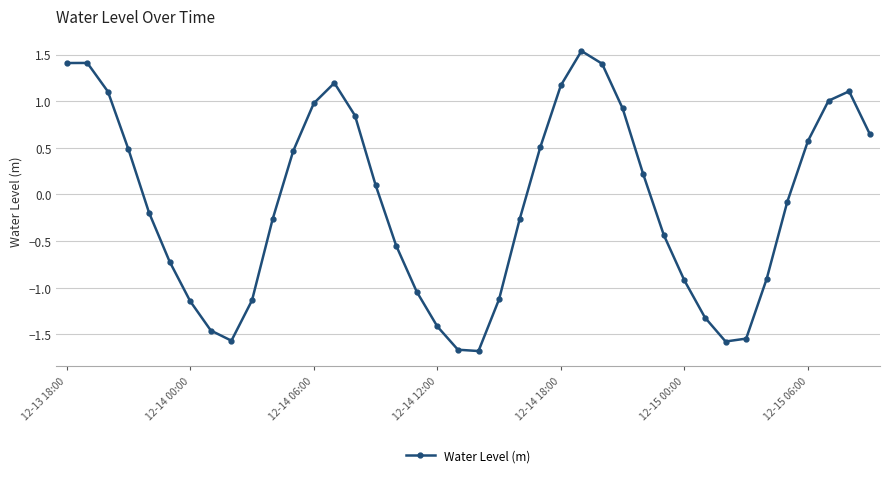

What is the value of the 32nd point from the left?

-1.3